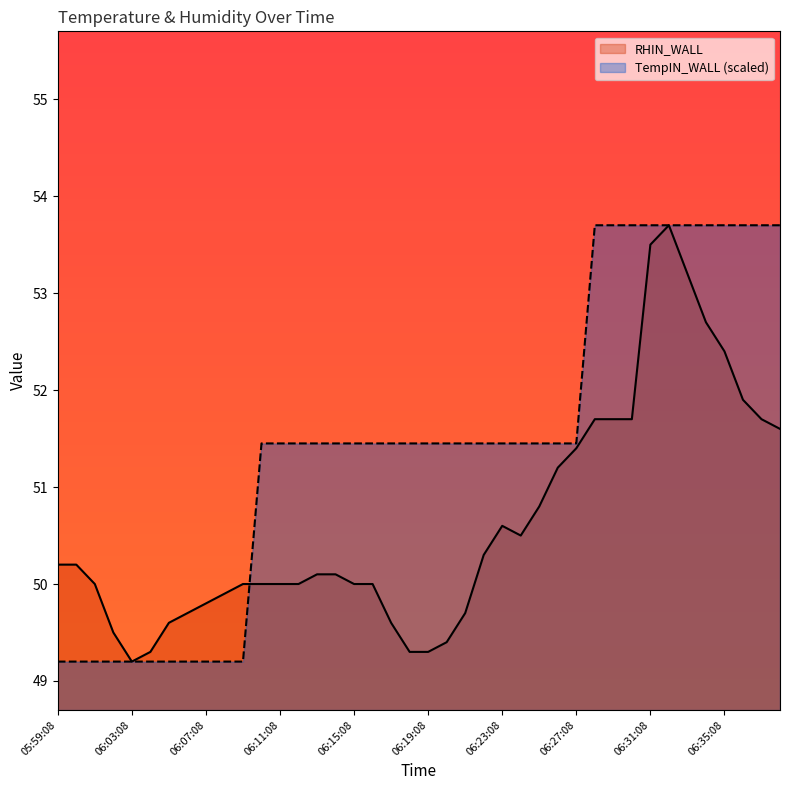

What is the sum of all TempIN_WALL values?

2058.0